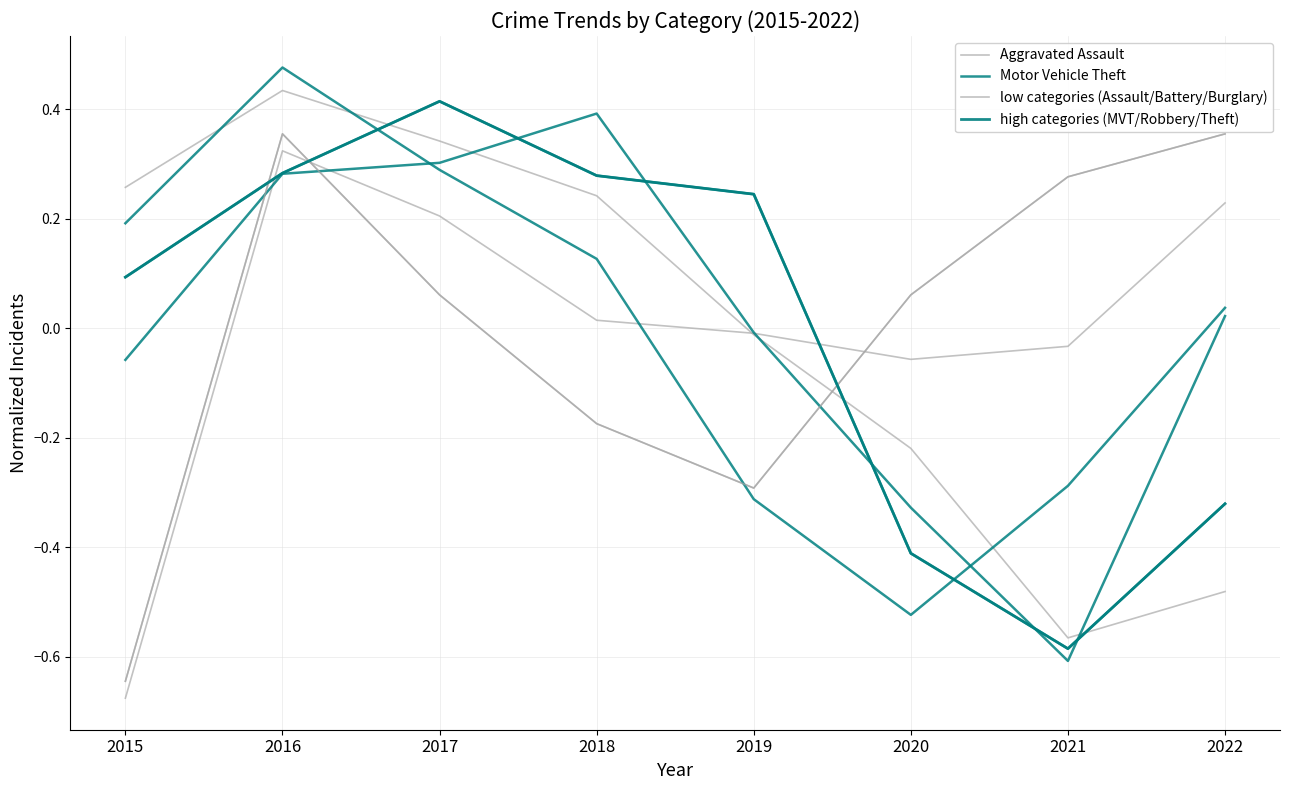

Between 2022 and 2021, which is larger?

2022